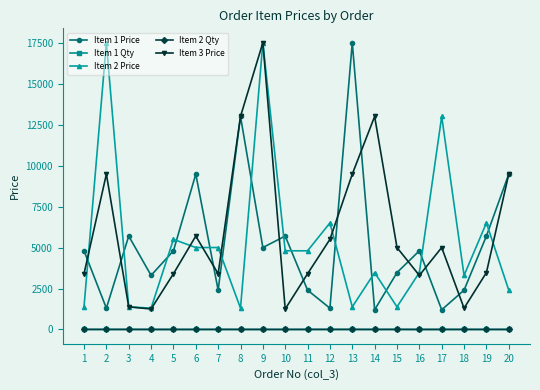

True or false: Item 2 Price has more than 2 interior local peaks.

True